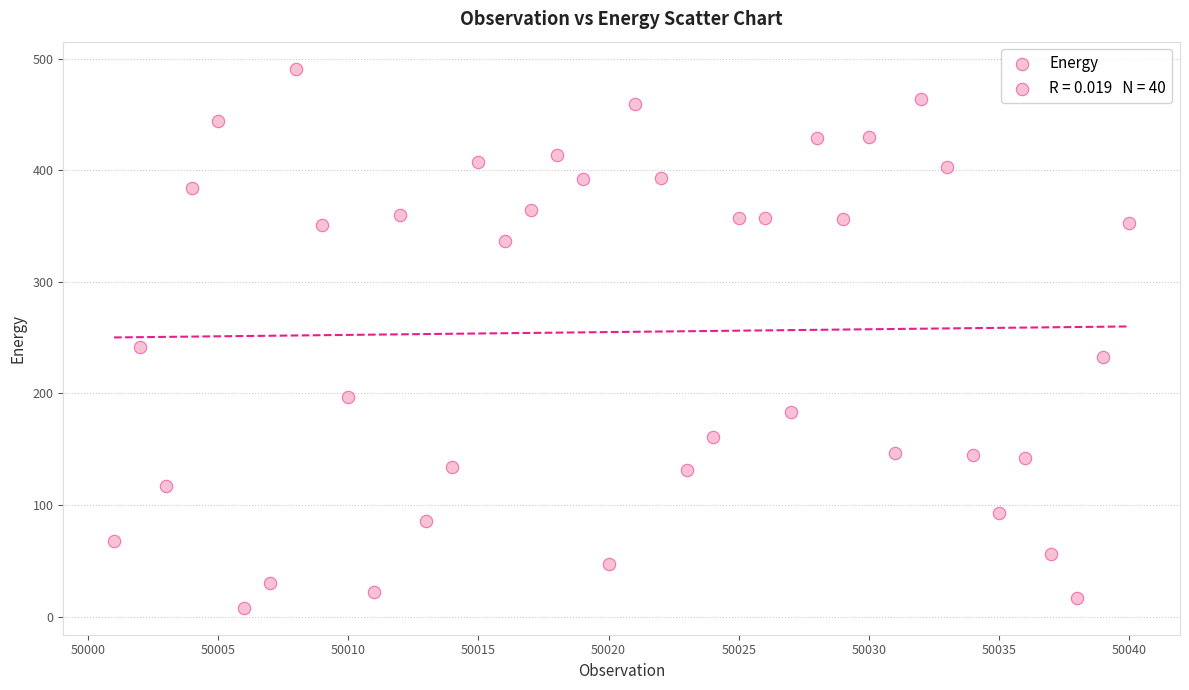

What is the range of Y values (max minus min)?

483